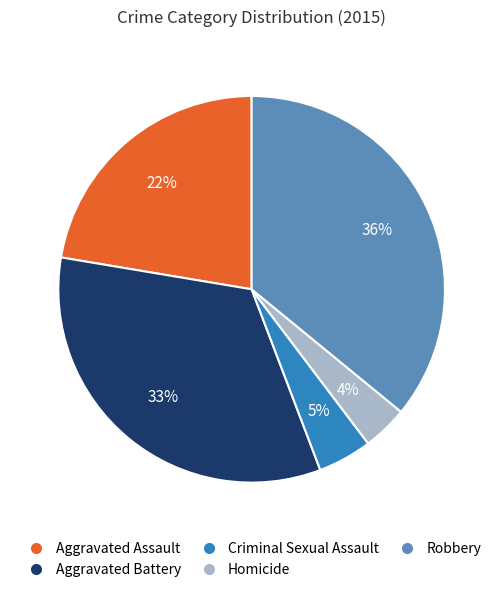

To the nearest percent, what is the difference between the largest and smallest slice percentages?

32%